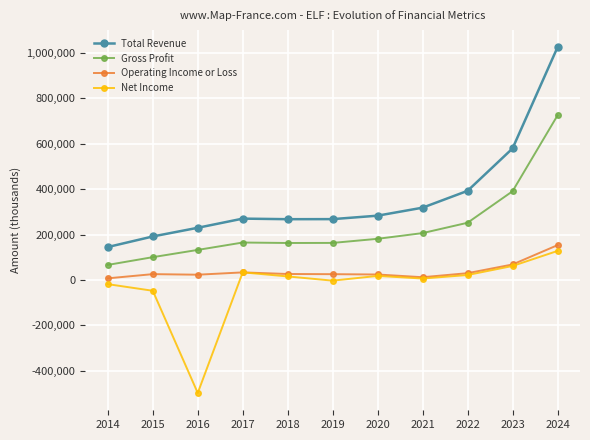

At which category does Net Income reach its first local valley?

2016